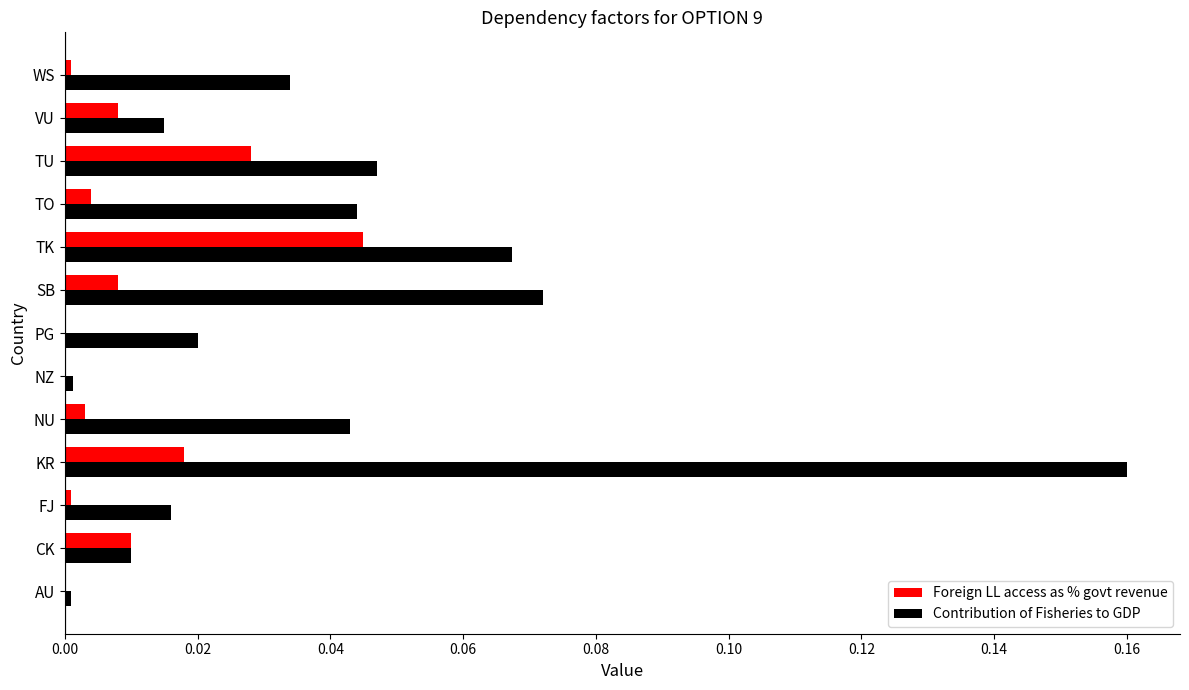

Which series changed the most between SB and TO?

Contribution of Fisheries to GDP